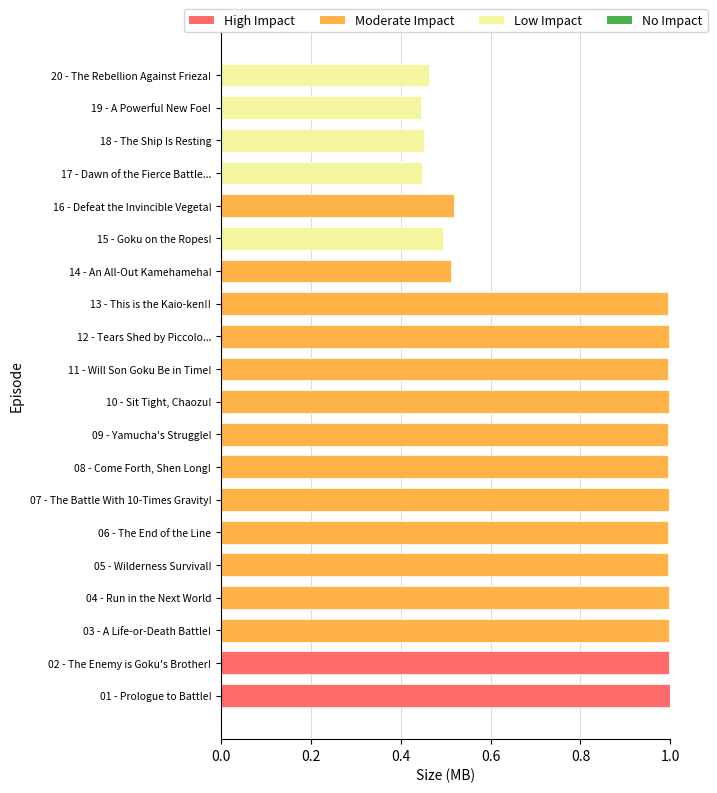

What is the average value?

0.8